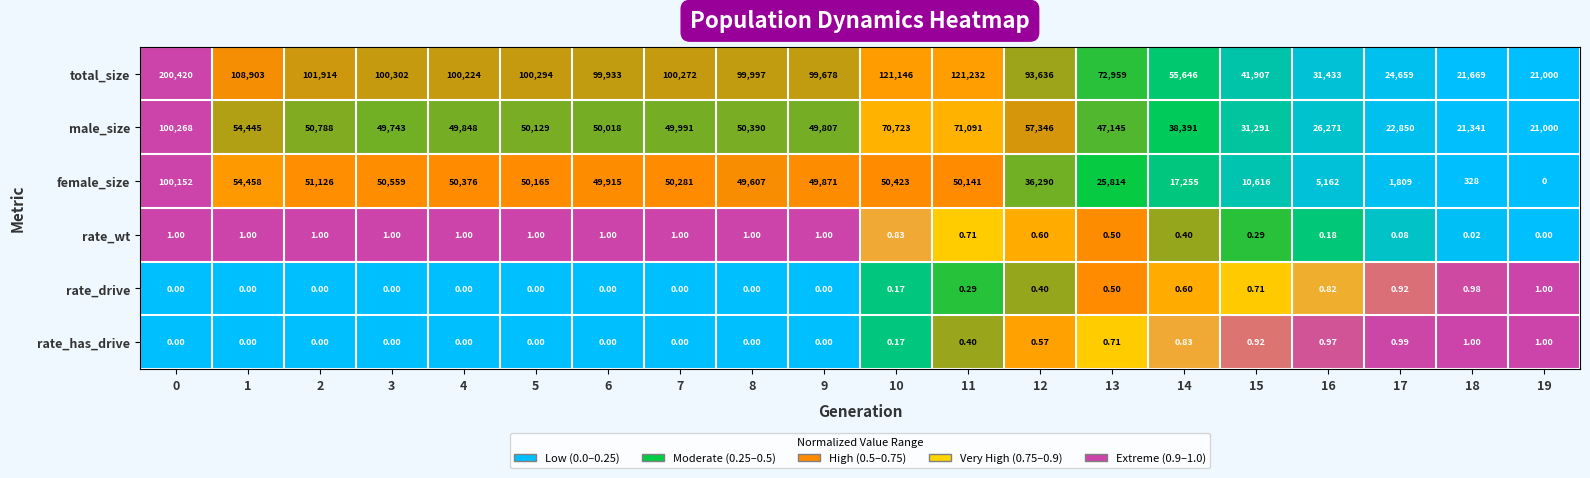

Which series has the widest spread of values?

total_size